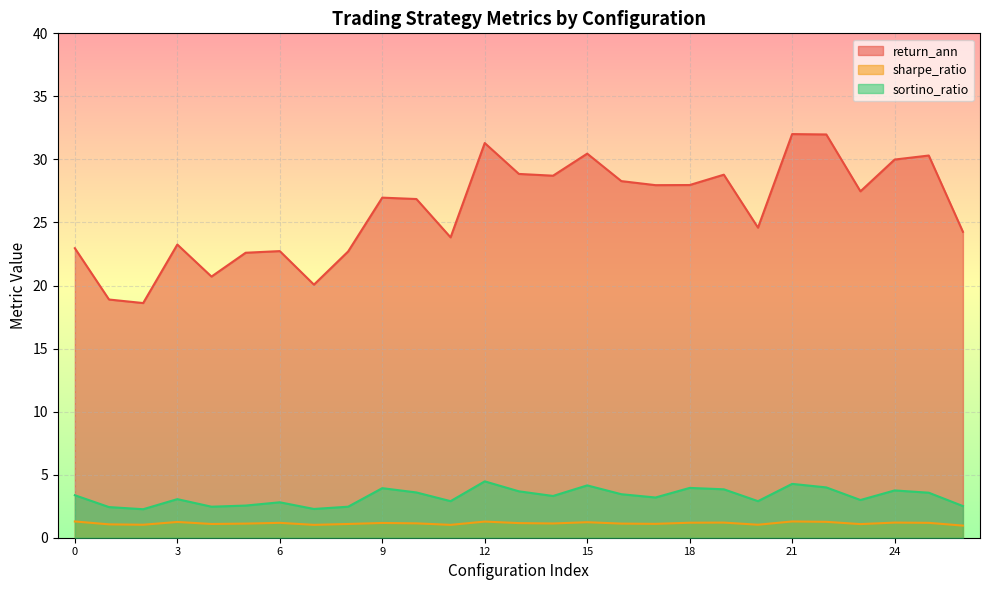

At which label does return_ann first exceed 26?

9